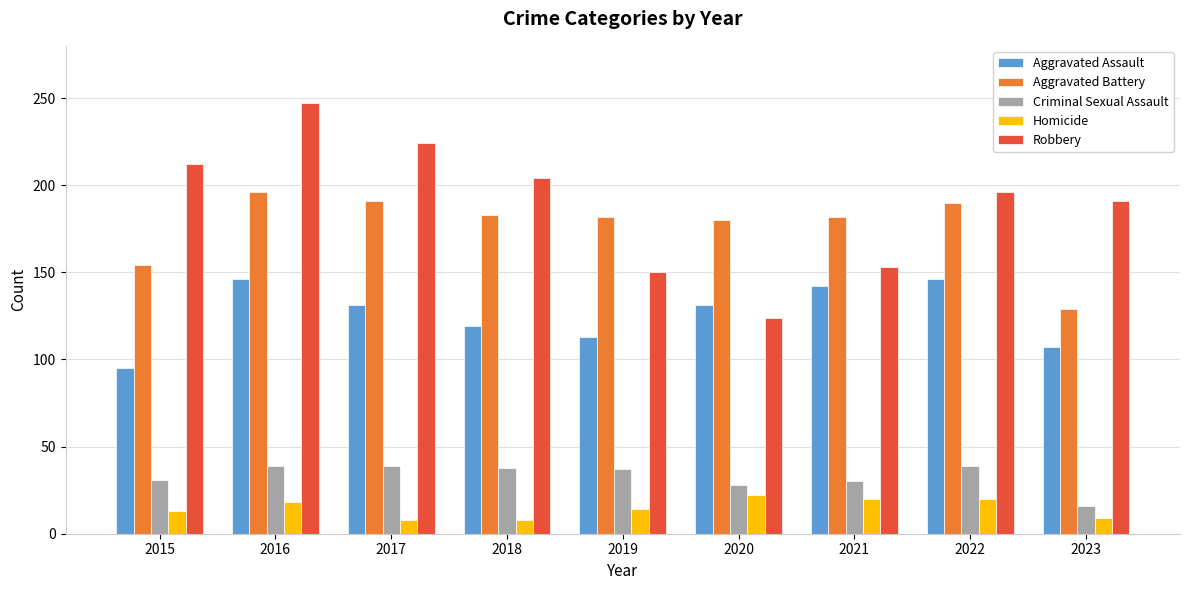

What is the spread (max minus min) of values at 2023?

182